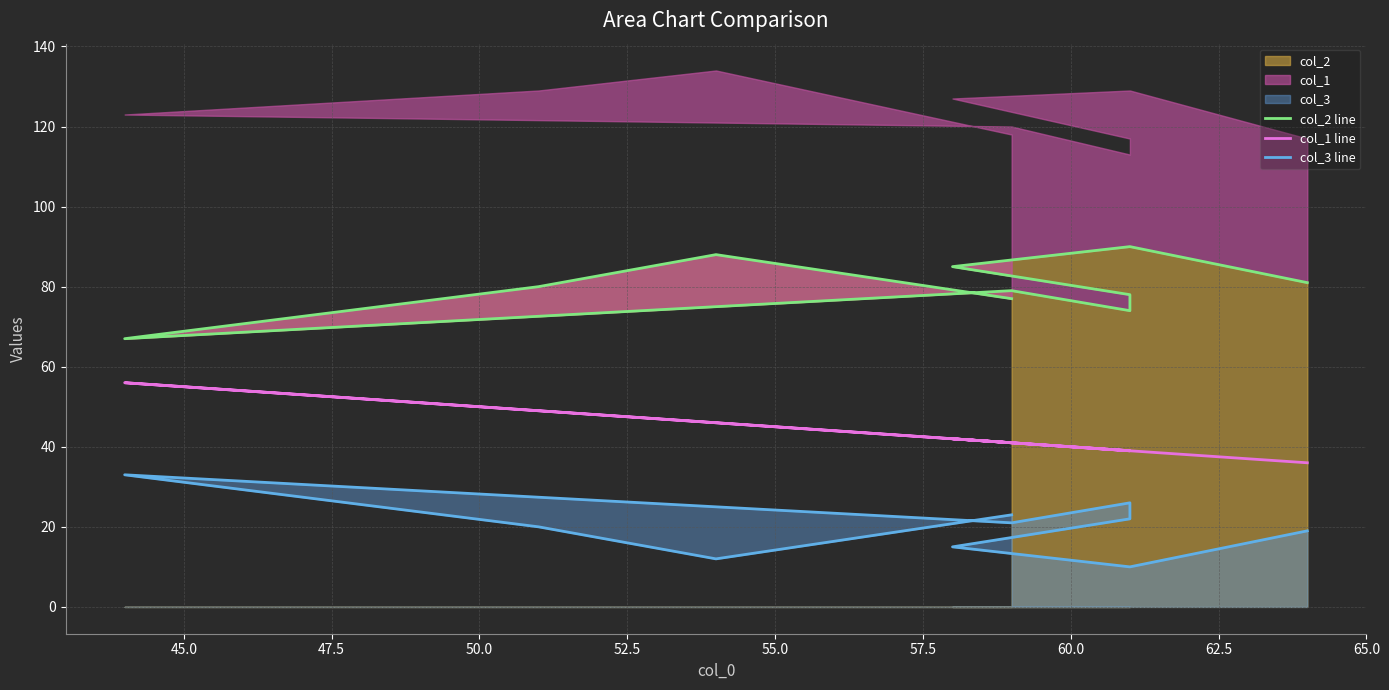

True or false: col_3 line and col_1 line cross at least once.

False